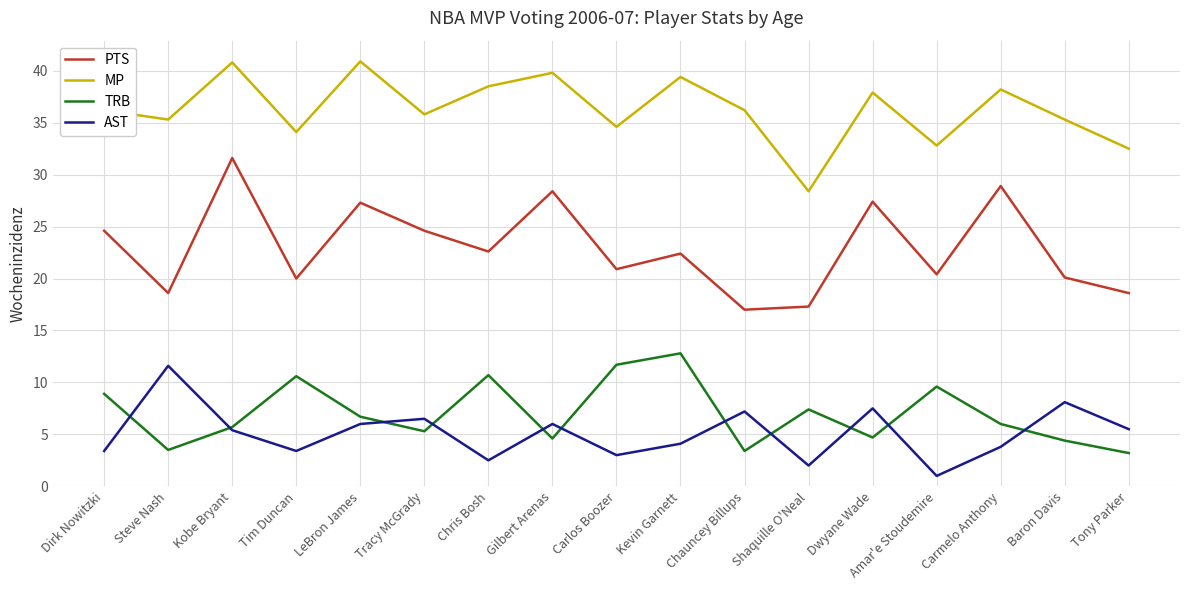

What position from the right is Tim Duncan?

14